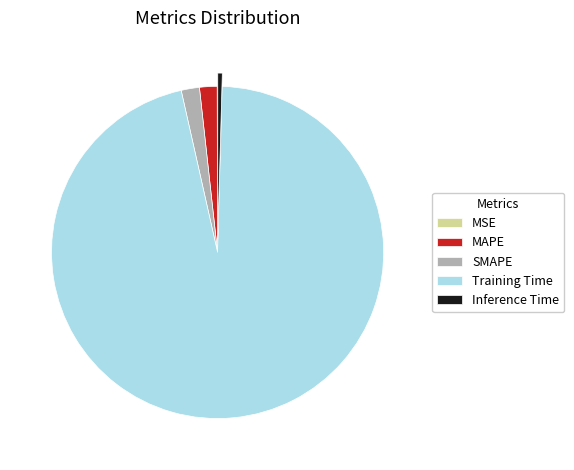

Which slice represents more than half of the pie?

Training Time